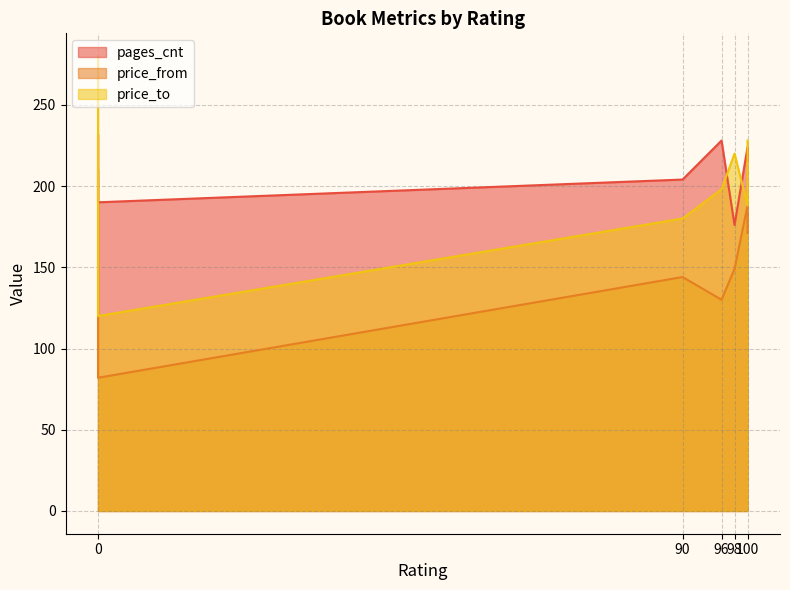

How many interior local valleys does the pages_cnt series have?

2